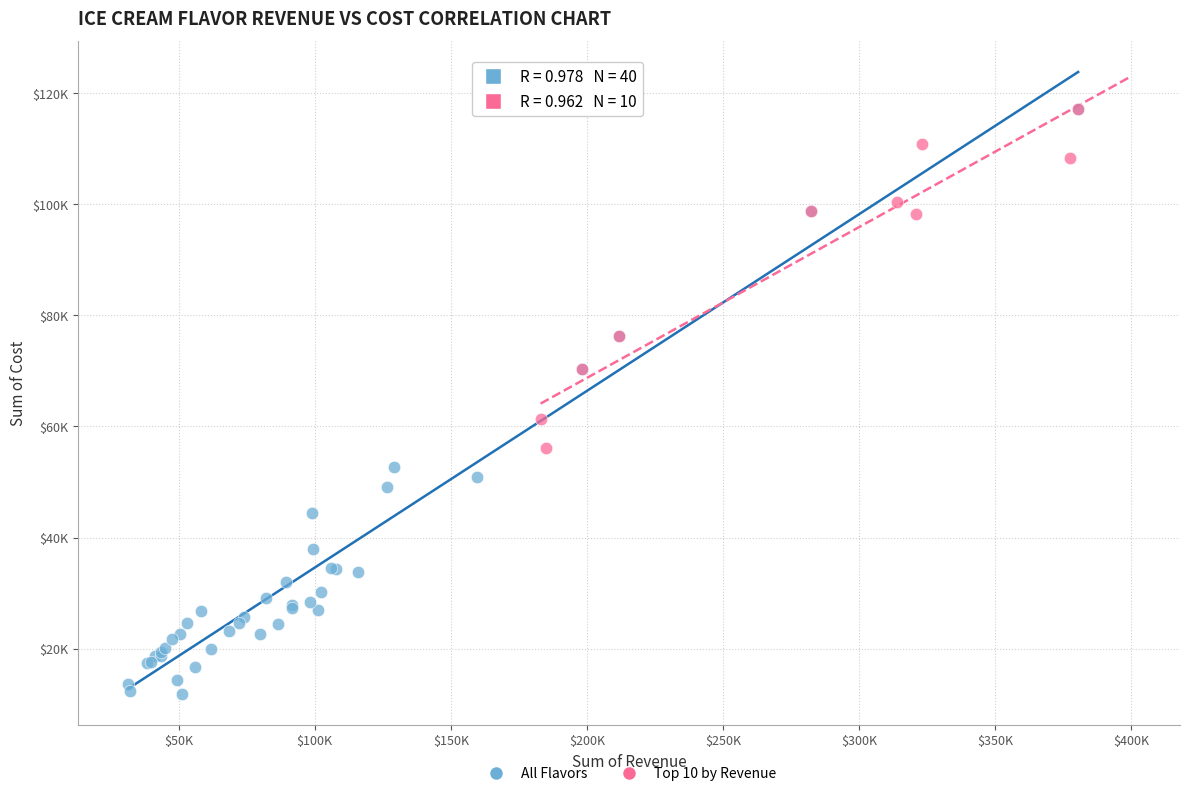

What are all the series names shown in the legend?

All Flavors, Top 10 by Revenue